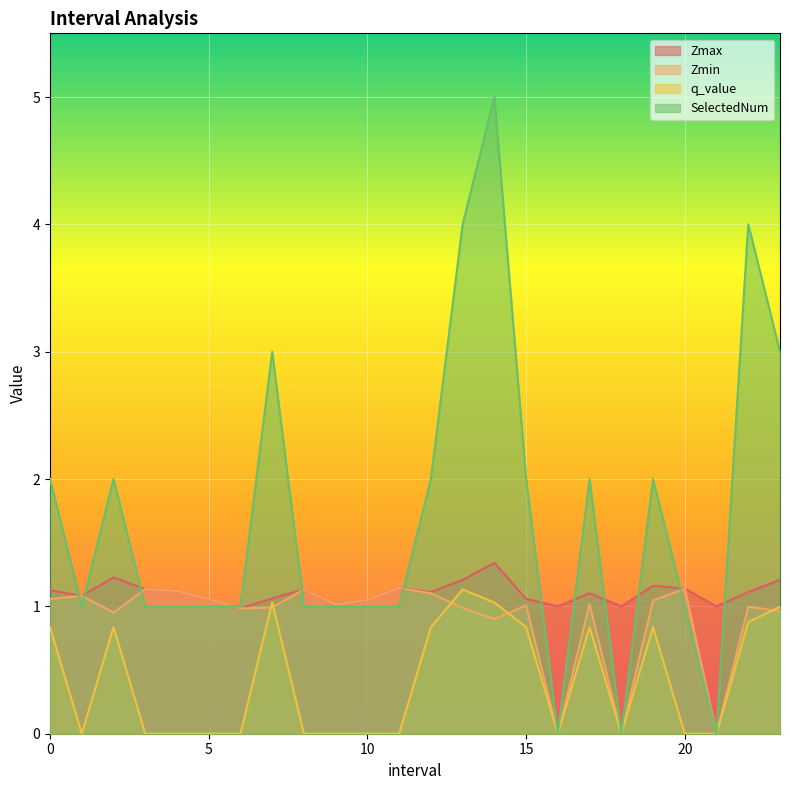

At which category does q_value reach its first local valley?

1.0